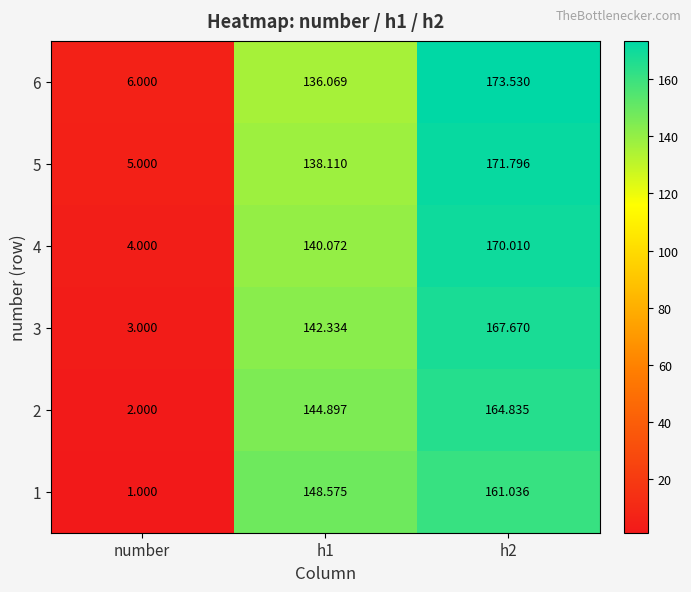

Is the value of 4 at h1 greater than the value of 5 at h2?

No